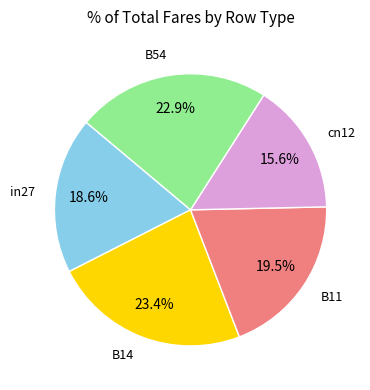

Is there any slice that represents more than half of the pie?

No